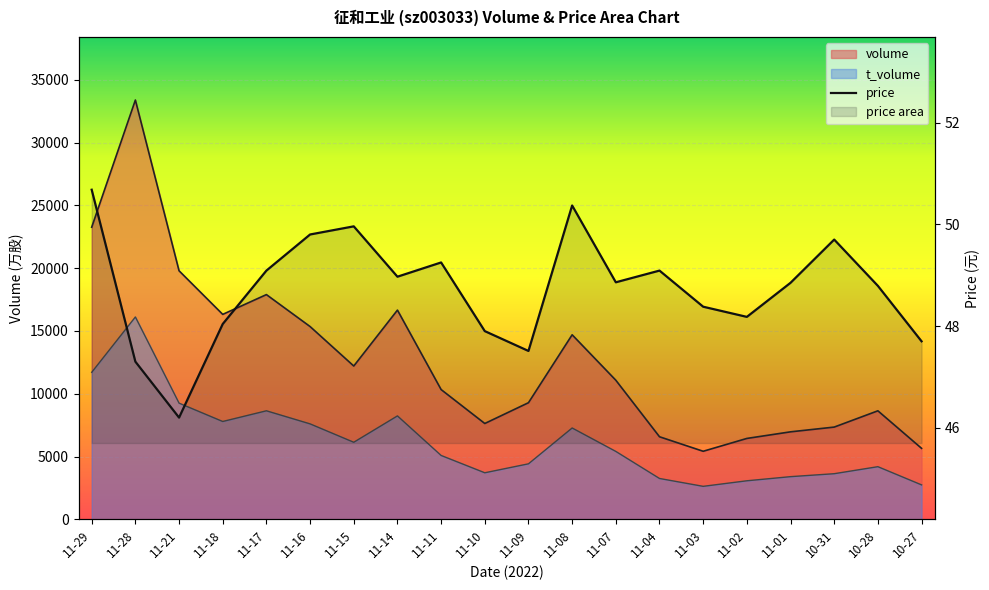

The chart shows a value of 50.7 at 11-29. True or false?

True